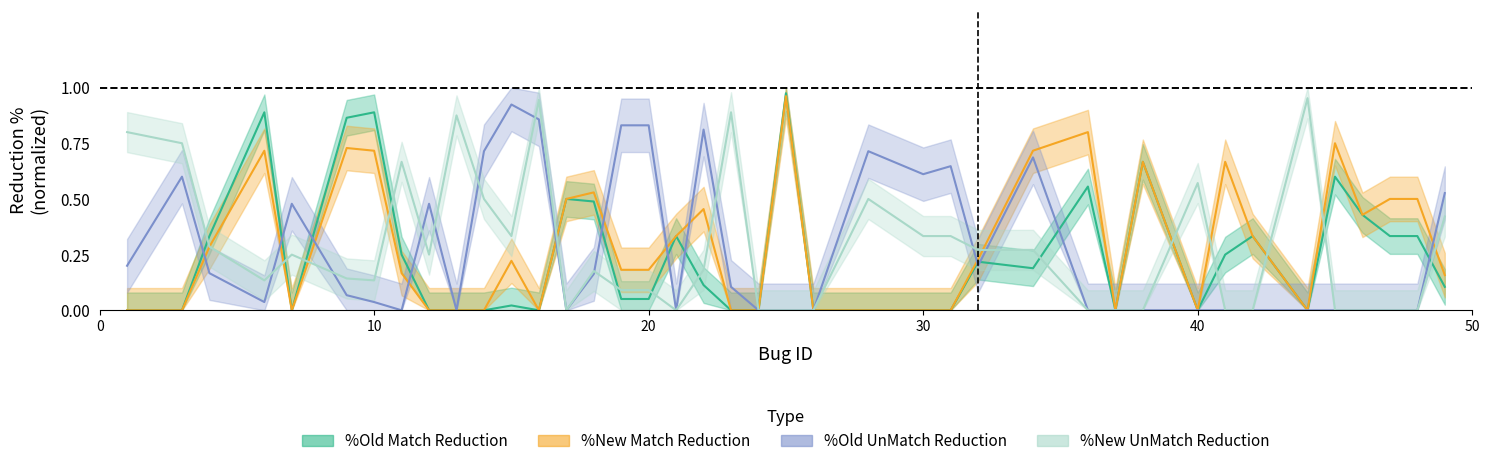

How many interior local peaks does the %Old Match Reduction series have?

11